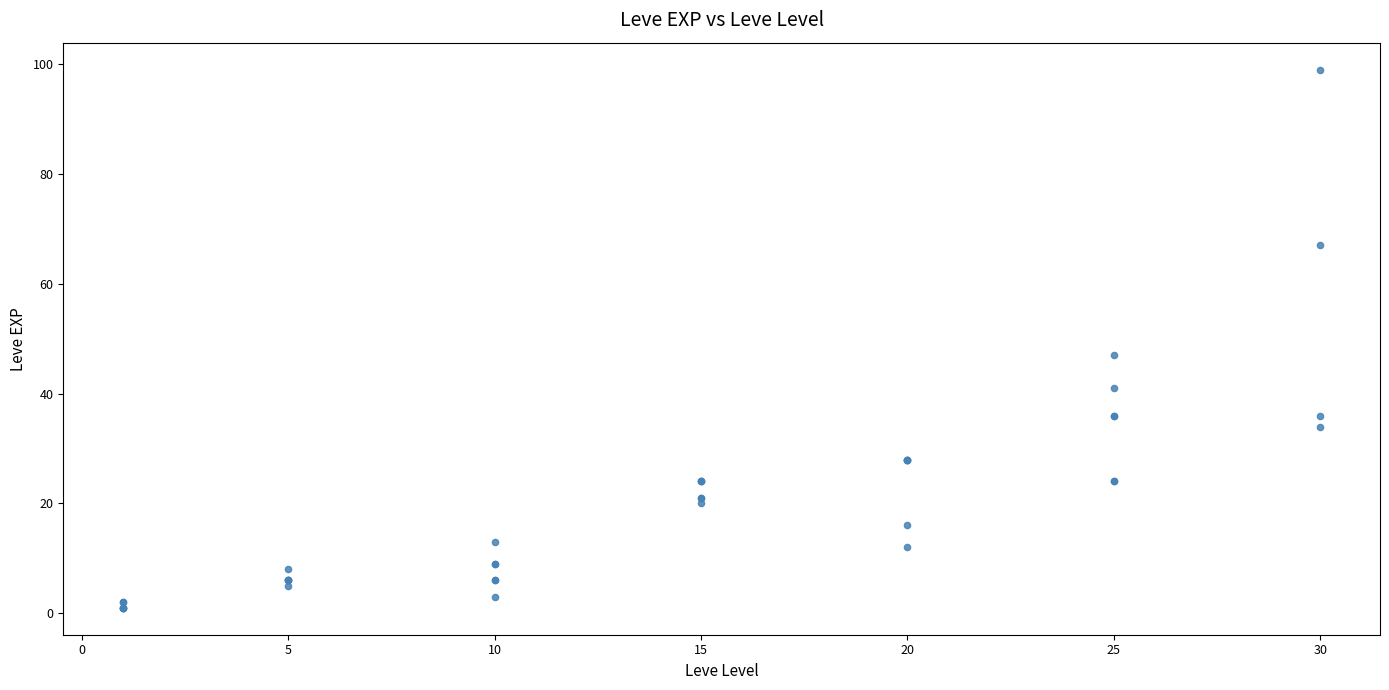

What Y value in the scatter plot is closest to 50?

47